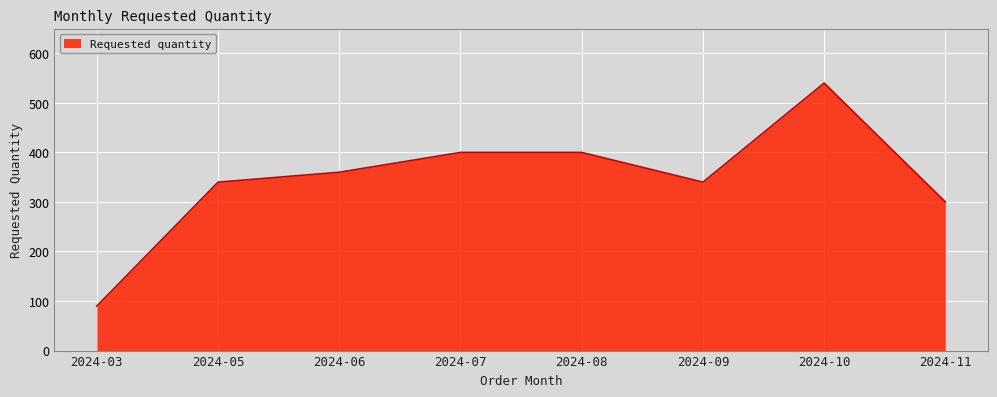

What is the sum of all values?

2770